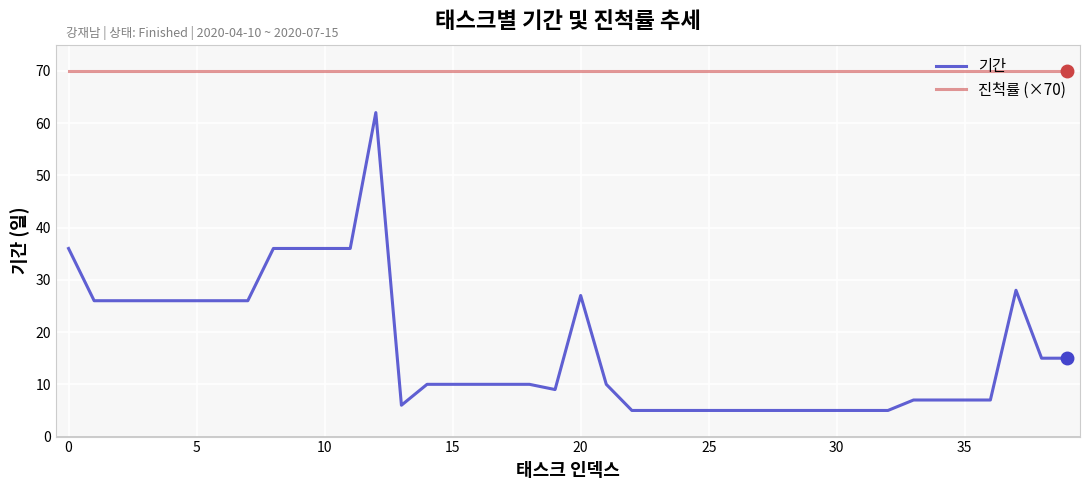

True or false: 기간 and 진척률 (×70) cross at least once.

False